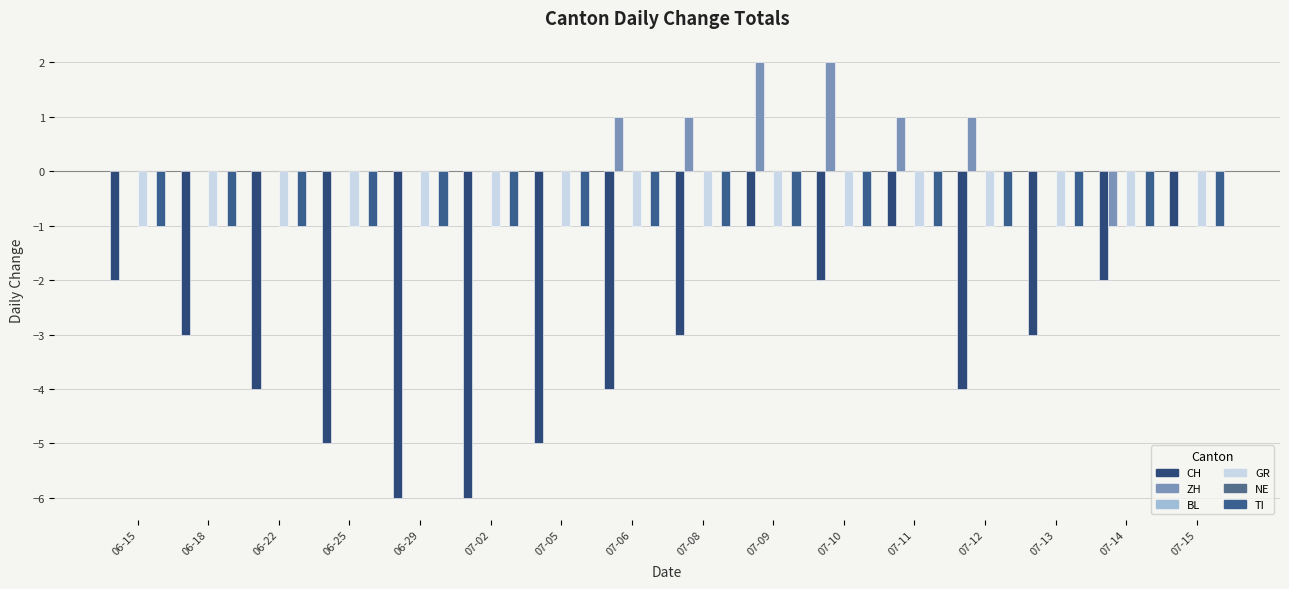

Reading left to right, transcribe all the data shown in this chart.

CH: 06-15=-2	06-18=-3	06-22=-4	06-25=-5	06-29=-6	07-02=-6	07-05=-5	07-06=-4	07-08=-3	07-09=-1	07-10=-2	07-11=-1	07-12=-4	07-13=-3	07-14=-2	07-15=-1
ZH: 06-15=0	06-18=0	06-22=0	06-25=0	06-29=0	07-02=0	07-05=0	07-06=1	07-08=1	07-09=2	07-10=2	07-11=1	07-12=1	07-13=0	07-14=-1	07-15=0
BL: 06-15=0	06-18=0	06-22=0	06-25=0	06-29=0	07-02=0	07-05=0	07-06=0	07-08=0	07-09=0	07-10=0	07-11=0	07-12=0	07-13=0	07-14=0	07-15=0
GR: 06-15=-1	06-18=-1	06-22=-1	06-25=-1	06-29=-1	07-02=-1	07-05=-1	07-06=-1	07-08=-1	07-09=-1	07-10=-1	07-11=-1	07-12=-1	07-13=-1	07-14=-1	07-15=-1
NE: 06-15=0	06-18=0	06-22=0	06-25=0	06-29=0	07-02=0	07-05=0	07-06=0	07-08=0	07-09=0	07-10=0	07-11=0	07-12=0	07-13=0	07-14=0	07-15=0
TI: 06-15=-1	06-18=-1	06-22=-1	06-25=-1	06-29=-1	07-02=-1	07-05=-1	07-06=-1	07-08=-1	07-09=-1	07-10=-1	07-11=-1	07-12=-1	07-13=-1	07-14=-1	07-15=-1